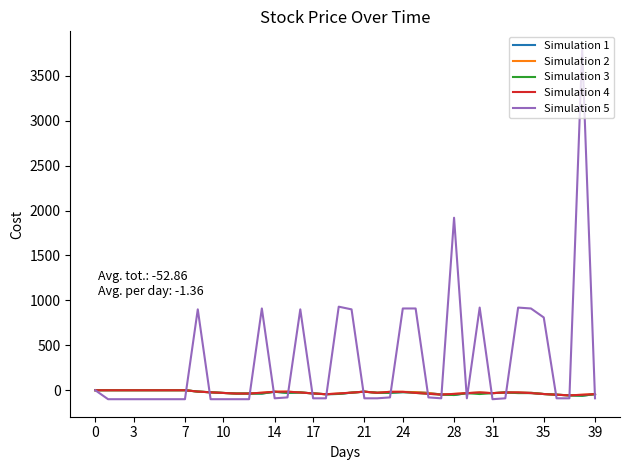

What is the minimum value shown in the chart?

-100.0